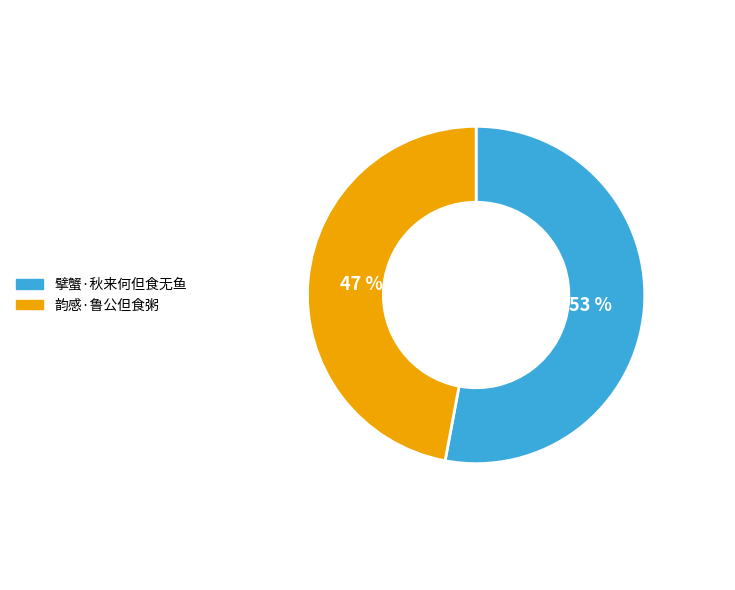

Does any single category account for the majority?

Yes